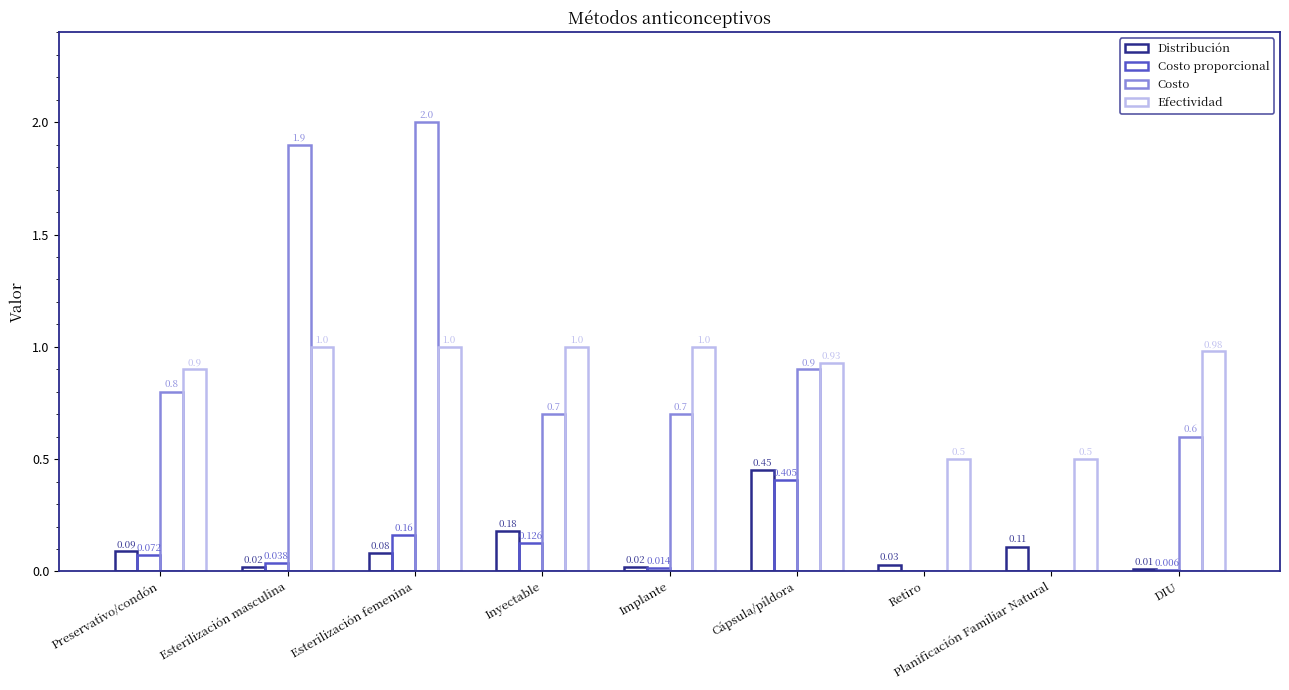

At which category is the sum across all series the highest?

Esterilización femenina